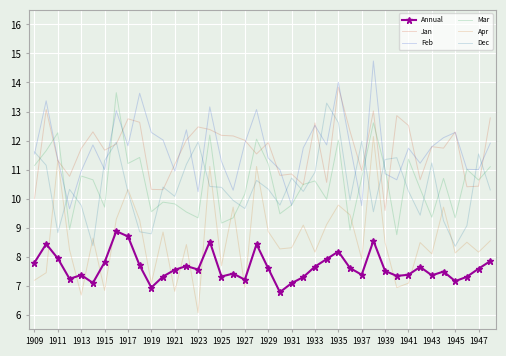

How many times do Dec and Mar cross each other?

19